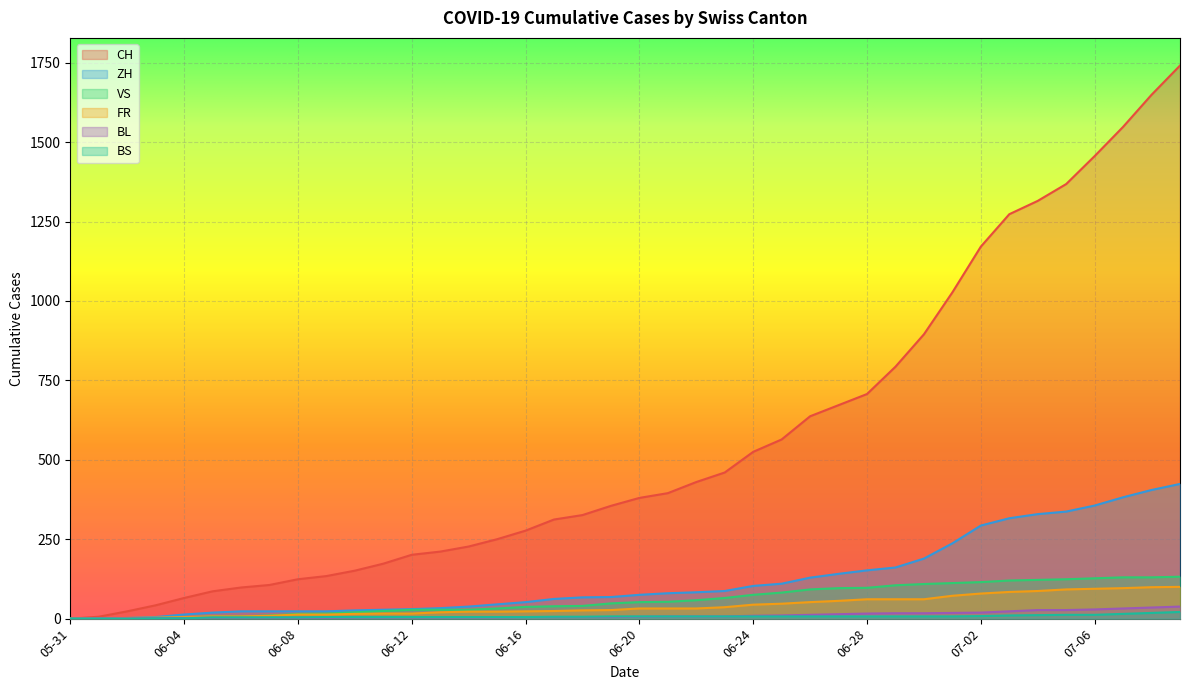

How many values in BL are above zero?

39